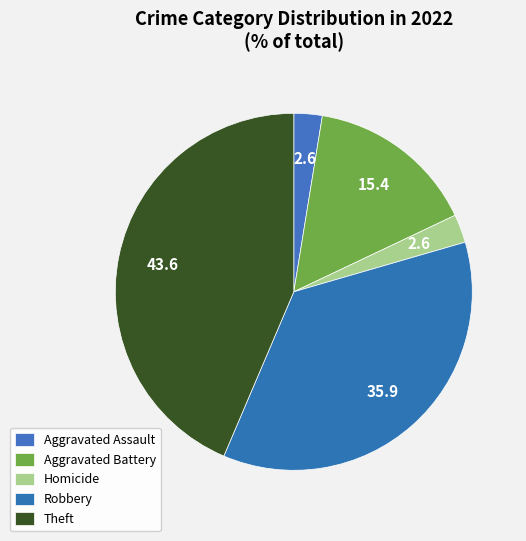

Does Homicide account for over 50% of the chart?

No